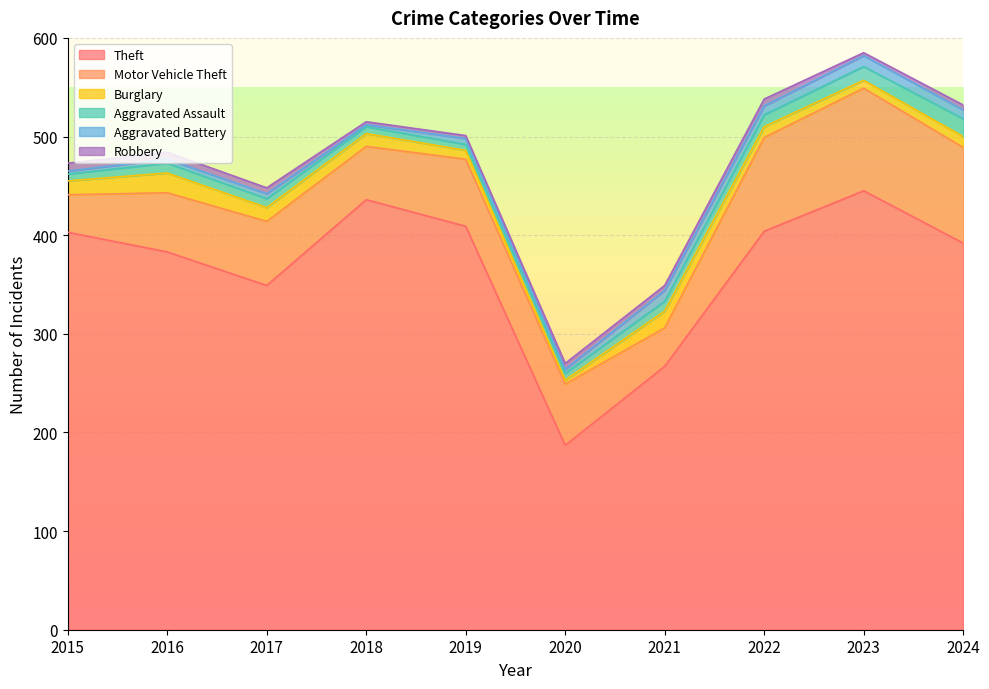

Is it true that Theft equals 349 at 2017?

True